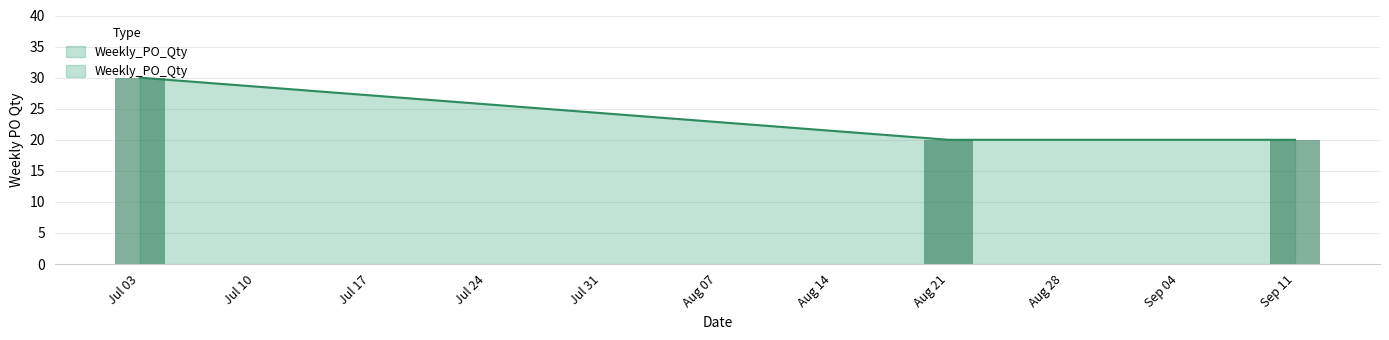

What is the sum of the values at Sep 11 and Jul 03?

50